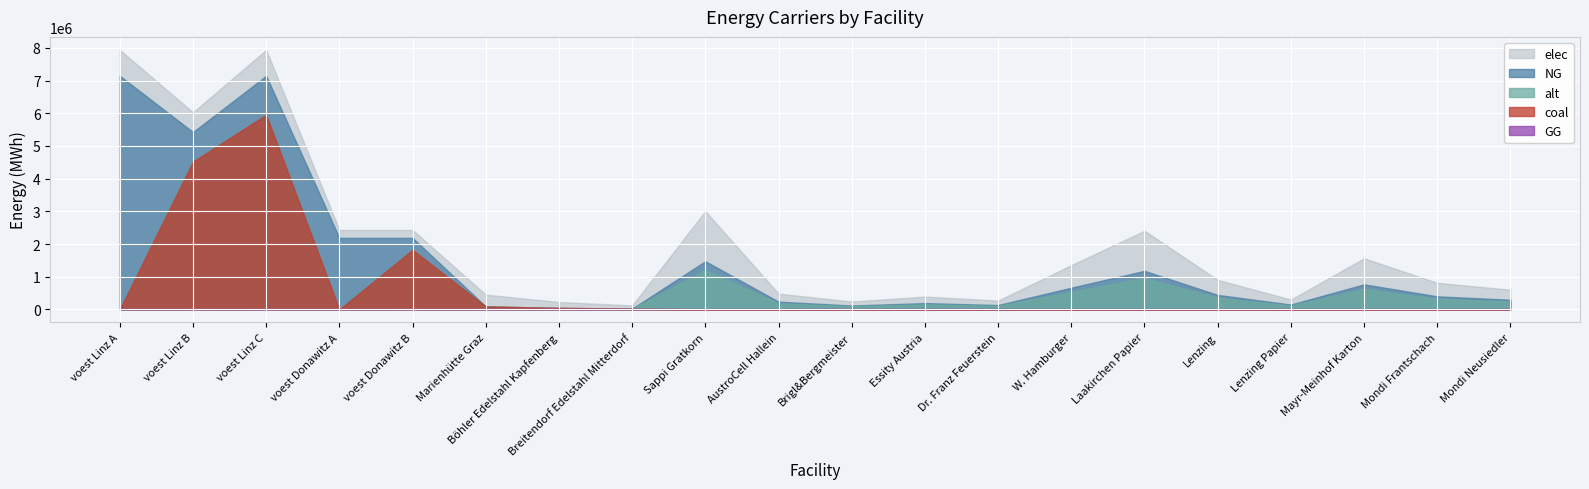

At which label does NG first exceed 81180?

voest Linz A